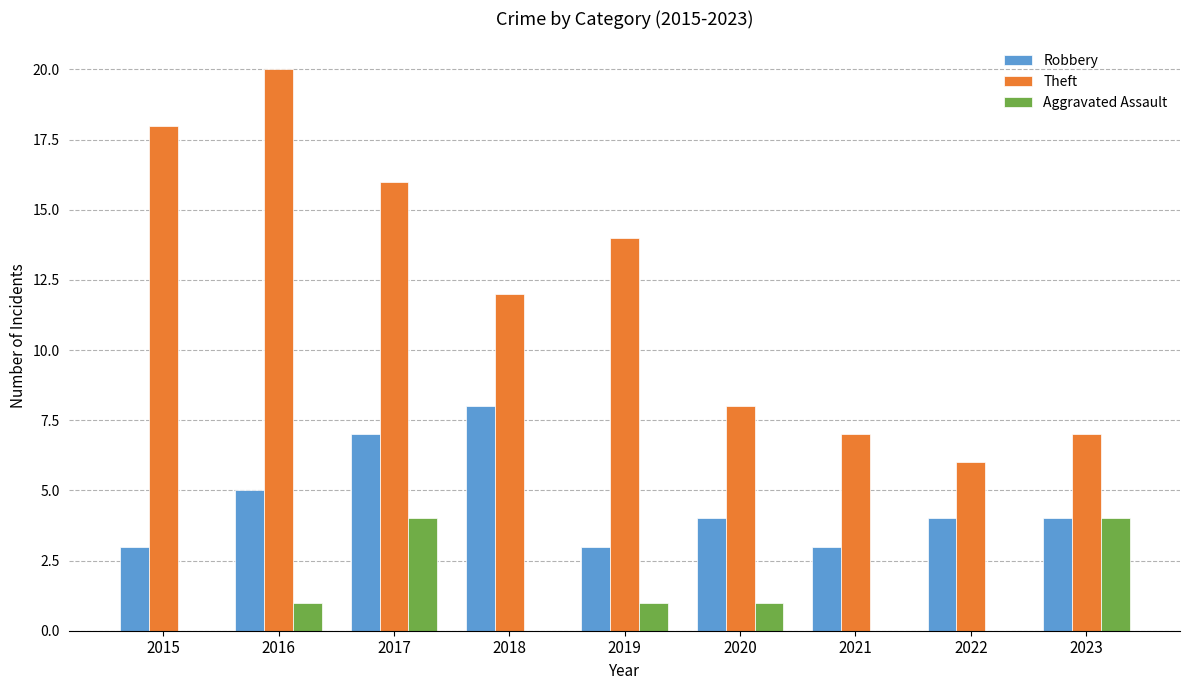

How many series are shown in this chart?

3